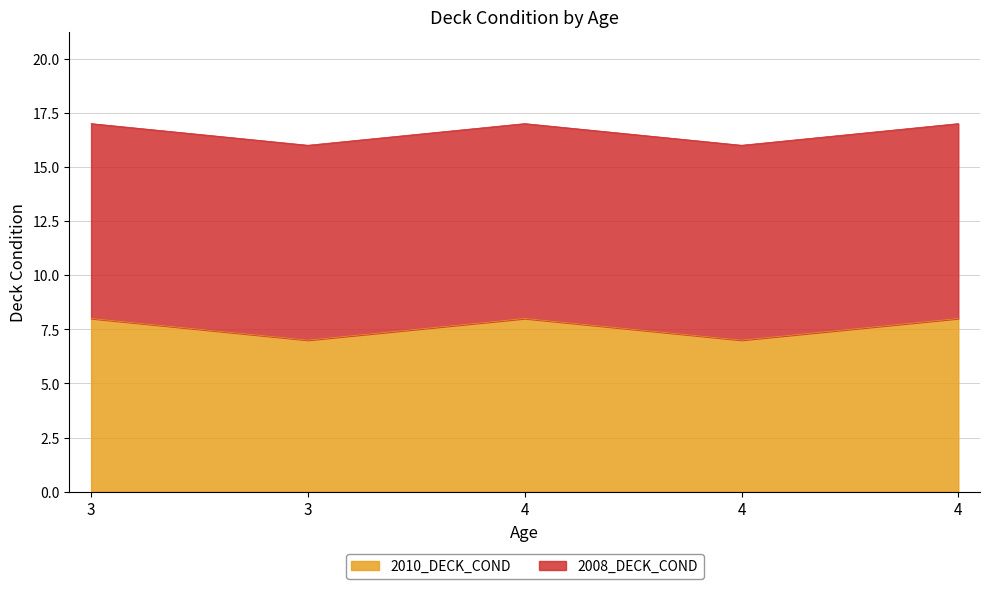

Count the values in the range 16 to 17.

5